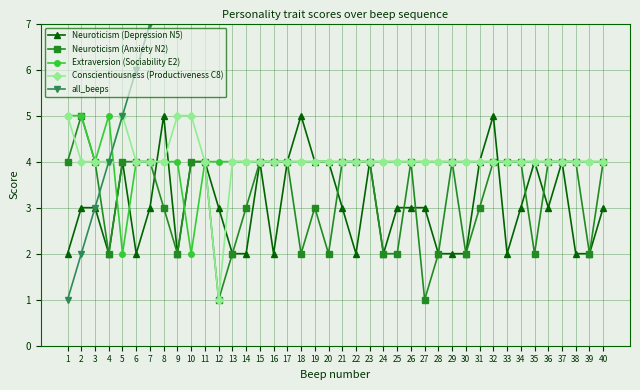

Rank the series at 4 from highest to lowest value.

Extraversion (Sociability E2), Conscientiousness (Productiveness C8), all_beeps, Neuroticism (Depression N5), Neuroticism (Anxiety N2)